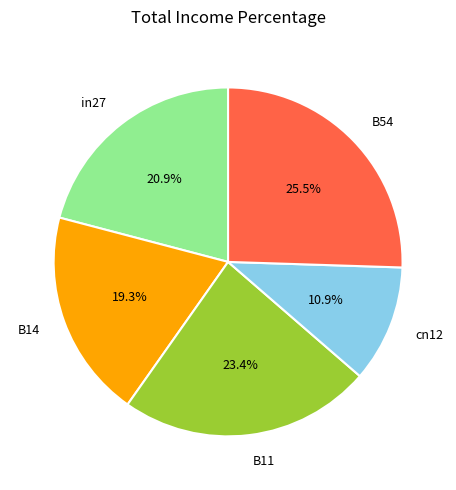

Which has a higher value, B11 or in27?

B11